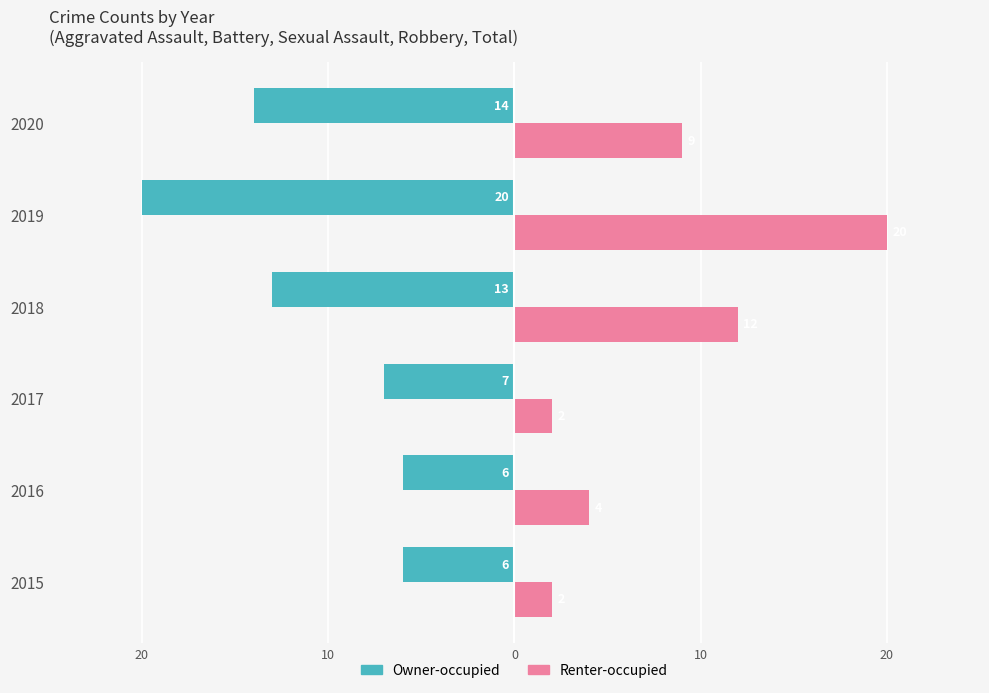

What are all the series names shown in the legend?

Owner-occupied, Renter-occupied